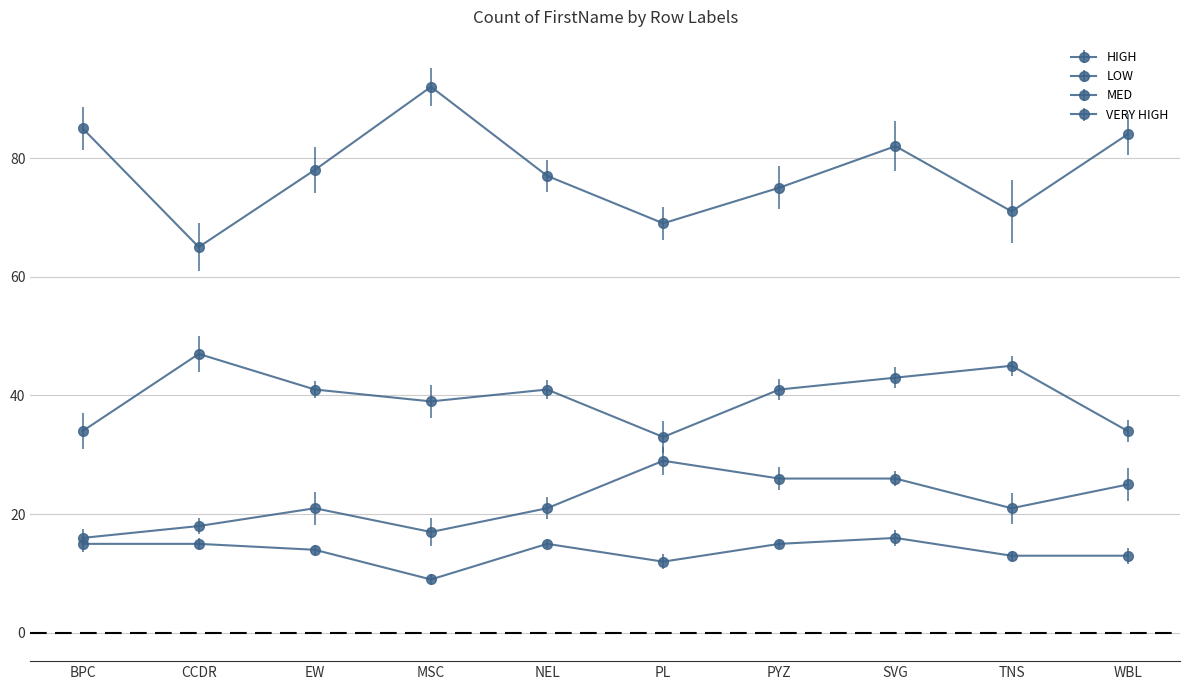

Reading right to left, list all the values displayed in this chart.

HIGH: 25	21	26	26	29	21	17	21	18	16
LOW: 34	45	43	41	33	41	39	41	47	34
MED: 84	71	82	75	69	77	92	78	65	85
VERY HIGH: 13	13	16	15	12	15	9	14	15	15